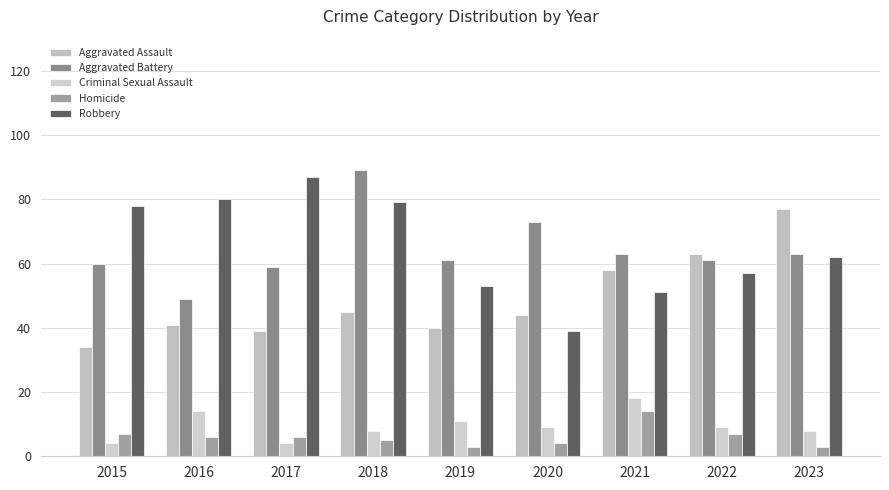

Read the Criminal Sexual Assault value at 2015.

4